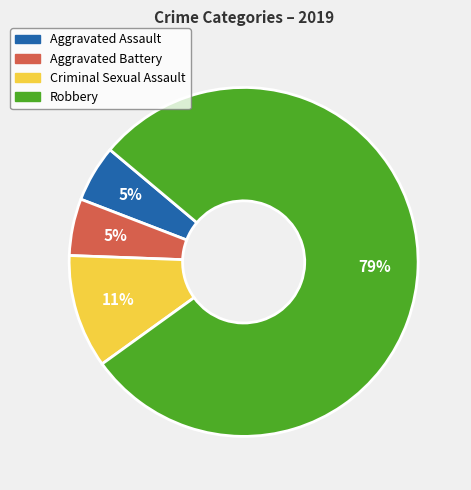

Which has a higher value, Robbery or Aggravated Battery?

Robbery